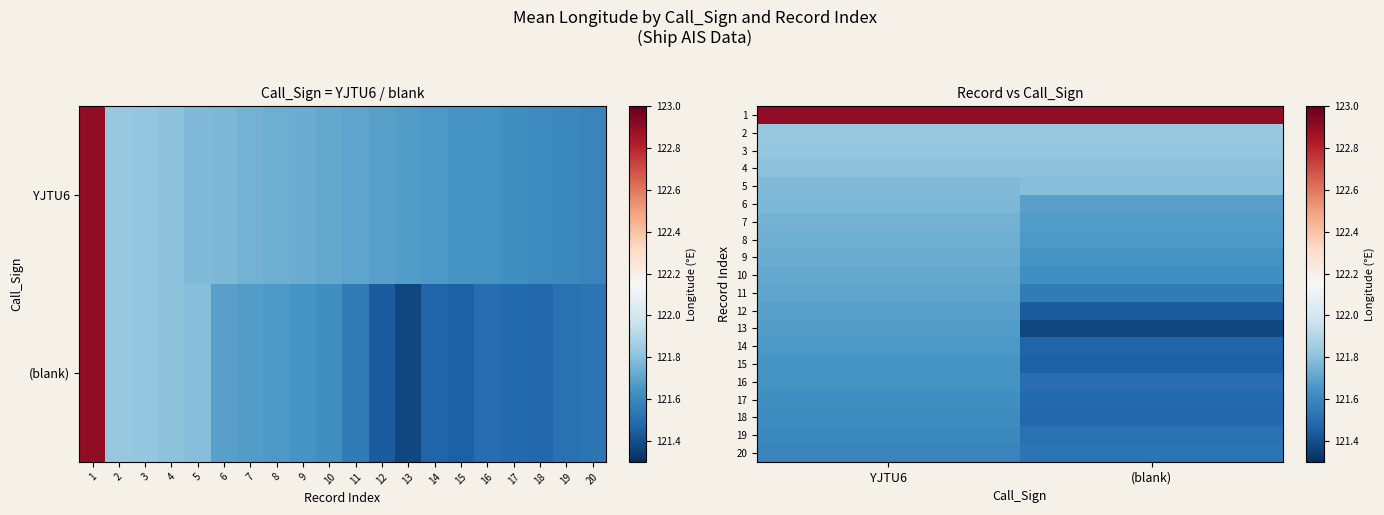

Is the value of 11 at YJTU6 greater than the value of 9 at (blank)?

Yes